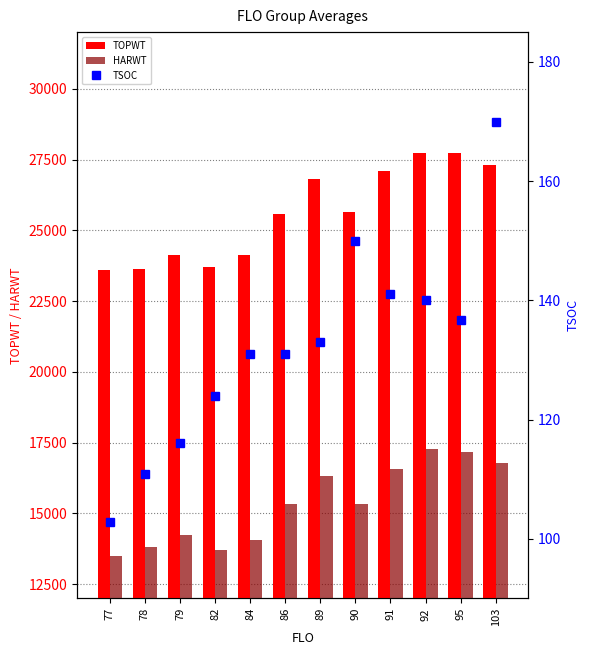

Reading left to right, transcribe all the data shown in this chart.

TOPWT: 23607.5	23616.3	24135.0	23705.2	24129.3	25558.0	26825.0	25647.0	27084.0	27732.0	27733.0	27308.0
HARWT: 13498.0	13809.2	14237.0	13694.0	14054.0	15315.0	16310.0	15344.8	16574.0	17288.0	17163.0	16787.0
TSOC: 102.8	110.9	116.0	124.0	131.0	131.0	133.0	150.0	141.0	140.0	136.7	170.0